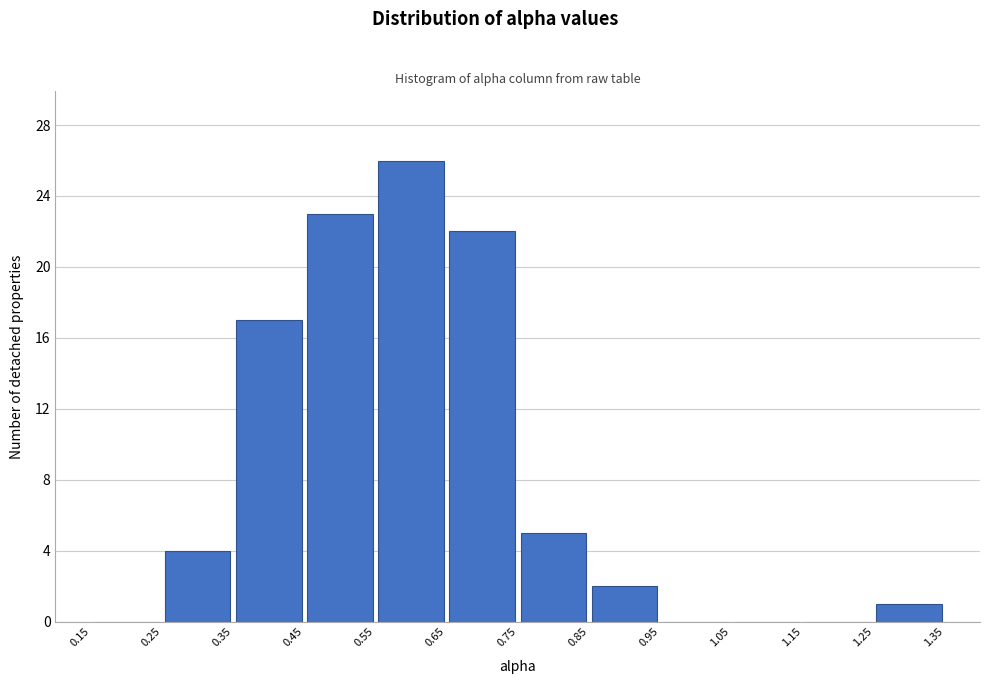

Reading left to right, transcribe this chart: for each bar, give the range it covers on the x-axis and its height. The values are not printed on the chart, so give them approximately, as read against the axis.

0.15 to 0.25: 0
0.25 to 0.35: 4
0.35 to 0.45: 17
0.45 to 0.55: 23
0.55 to 0.65: 26
0.65 to 0.75: 22
0.75 to 0.85: 5
0.85 to 0.95: 2
0.95 to 1.05: 0
1.05 to 1.15: 0
1.15 to 1.25: 0
1.25 to 1.35: 1